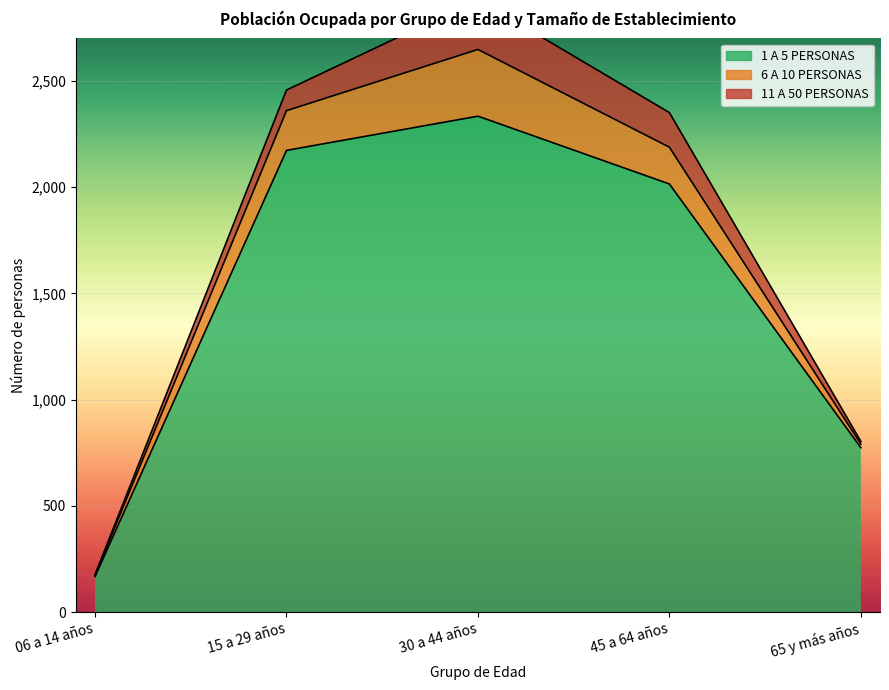

Reading left to right, extract all data points from this chart.

1 A 5 PERSONAS: 168	2173	2334	2015	774
6 A 10 PERSONAS: 6	187	314	173	17
11 A 50 PERSONAS: 3	97	235	163	13